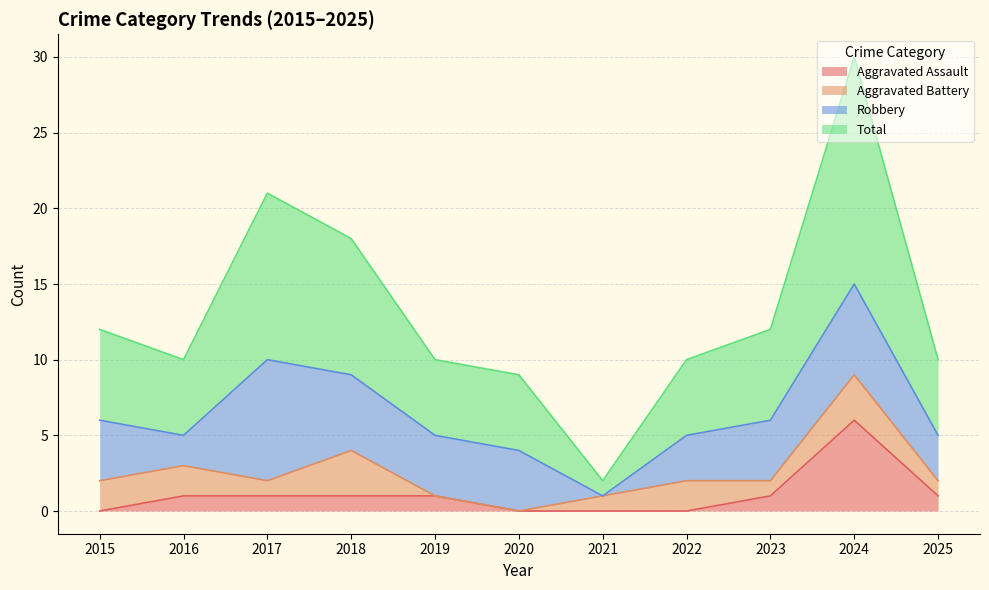

Between 2019 and 2015, which is larger?

2019